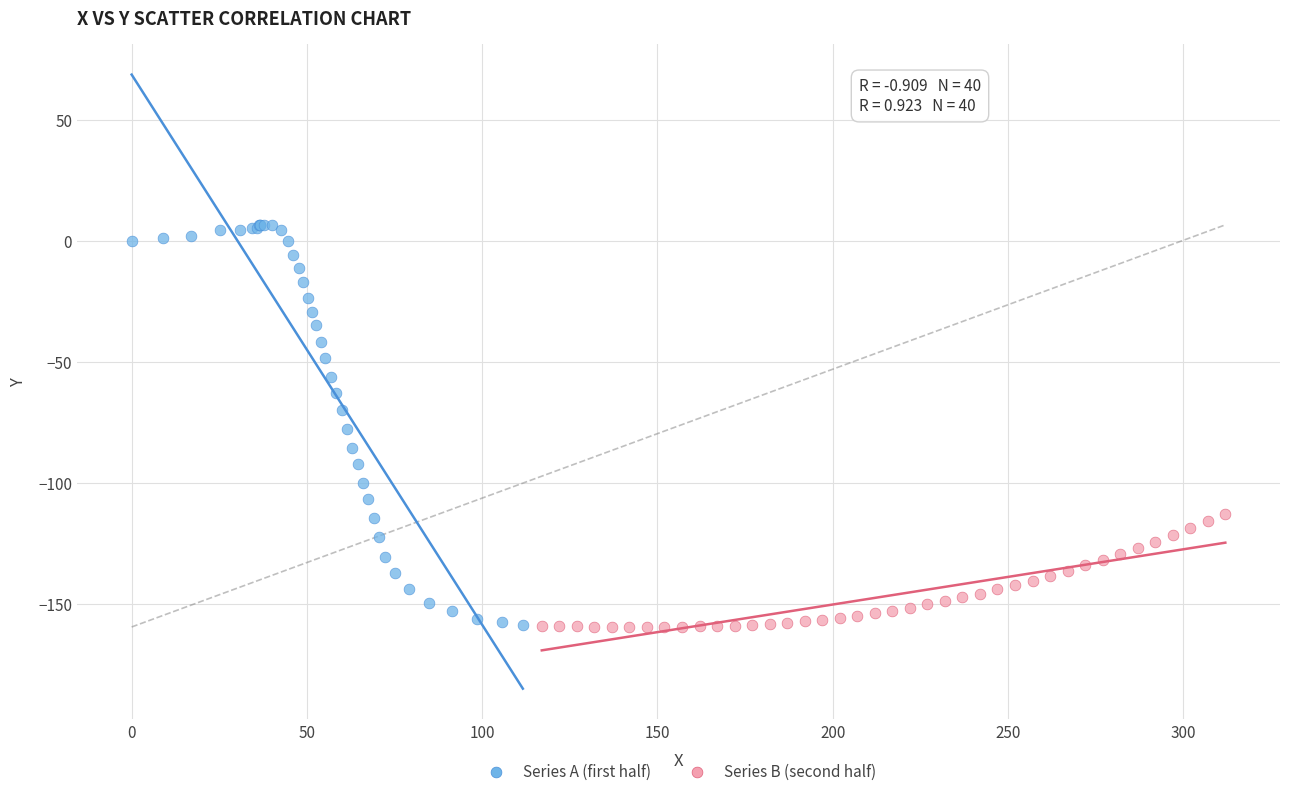

Which series has the widest spread of Y values?

Series A (first half)